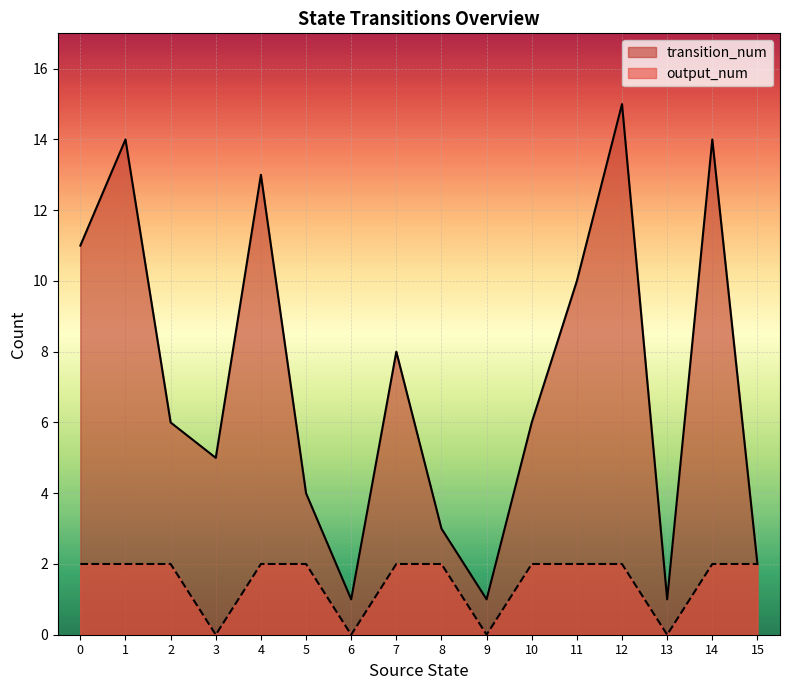

At 11, list the series in order from smallest to largest.

output_num, transition_num